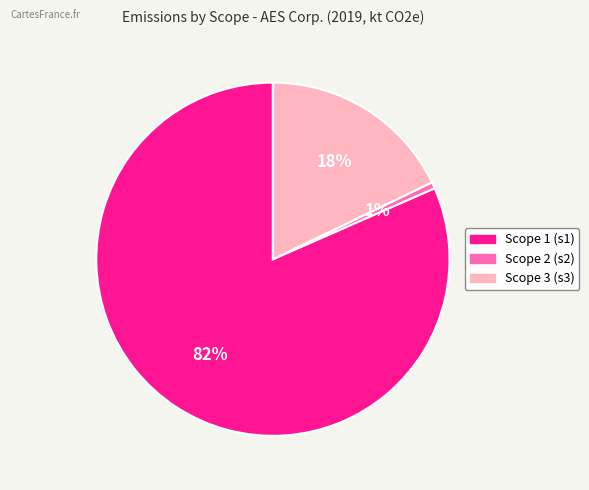

Is there any slice that represents more than half of the pie?

Yes